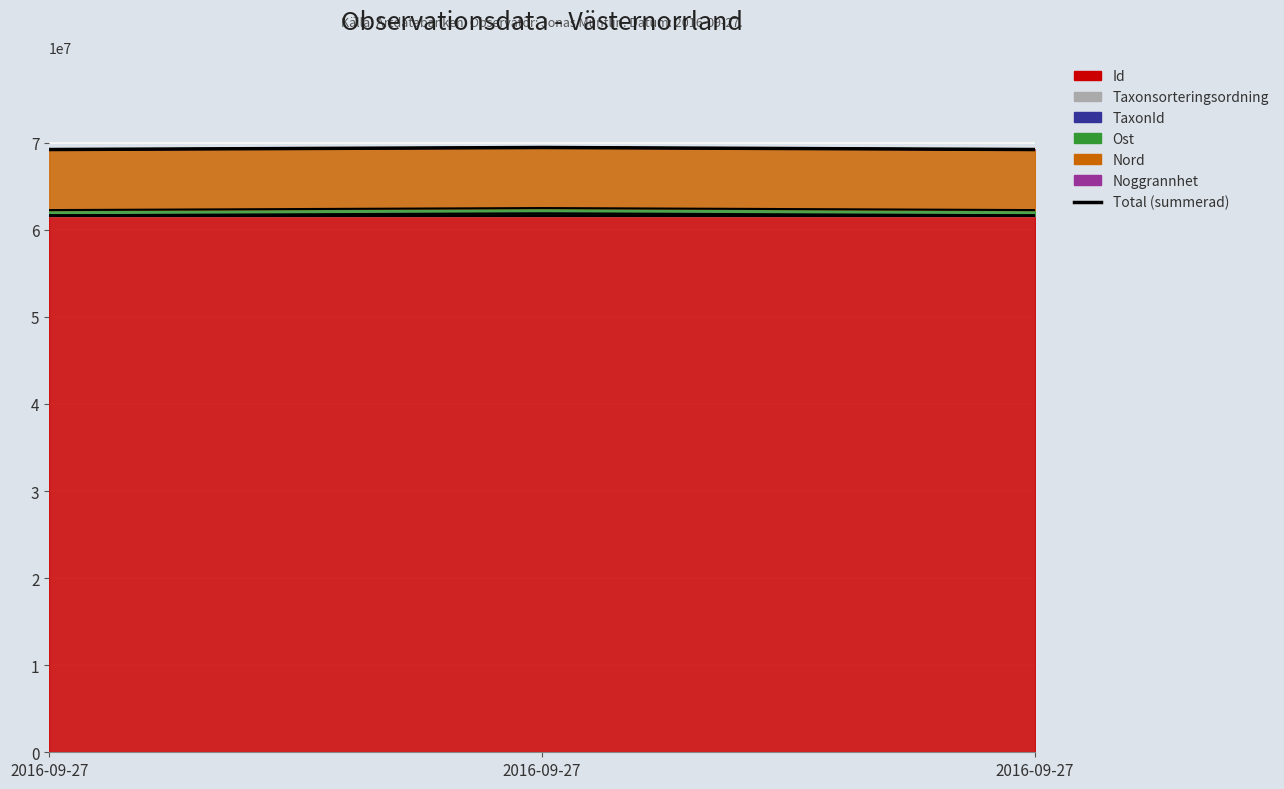

Reading right to left, what are all the values shown in this chart?

2016-09-27=69207824.9	2016-09-27=69441422.7	2016-09-27=69207890.7